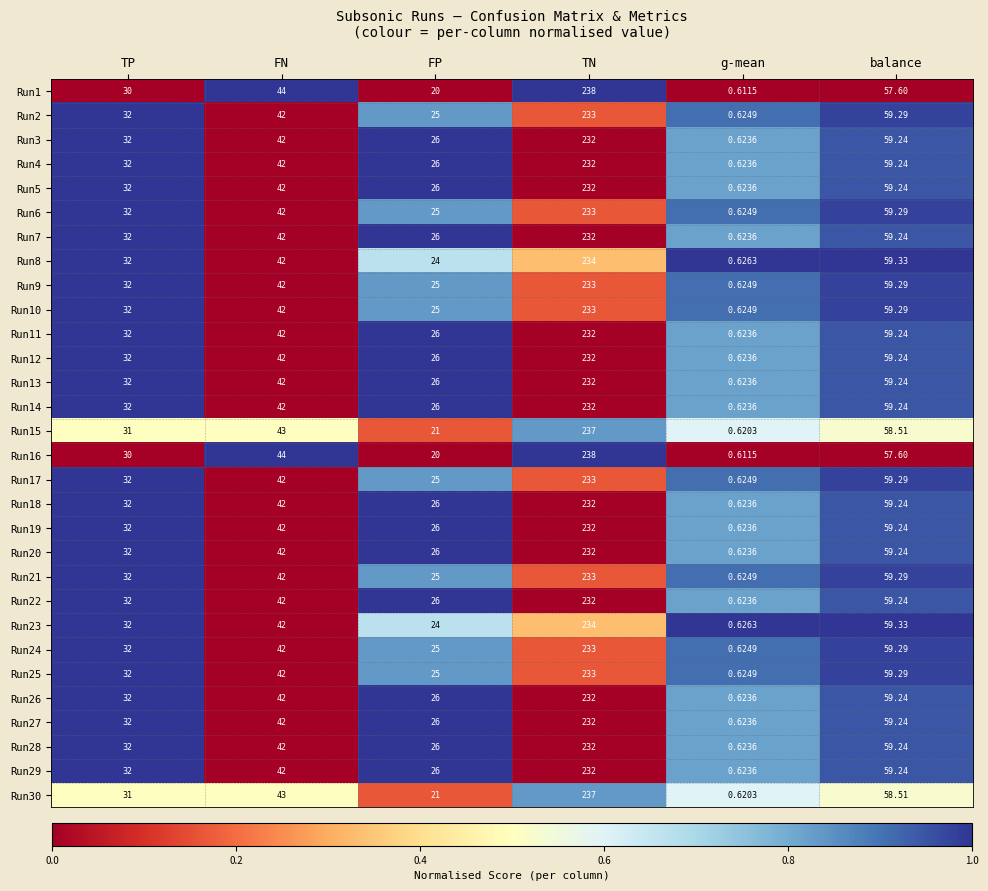

At which label is Run1 closest to 119?

balance